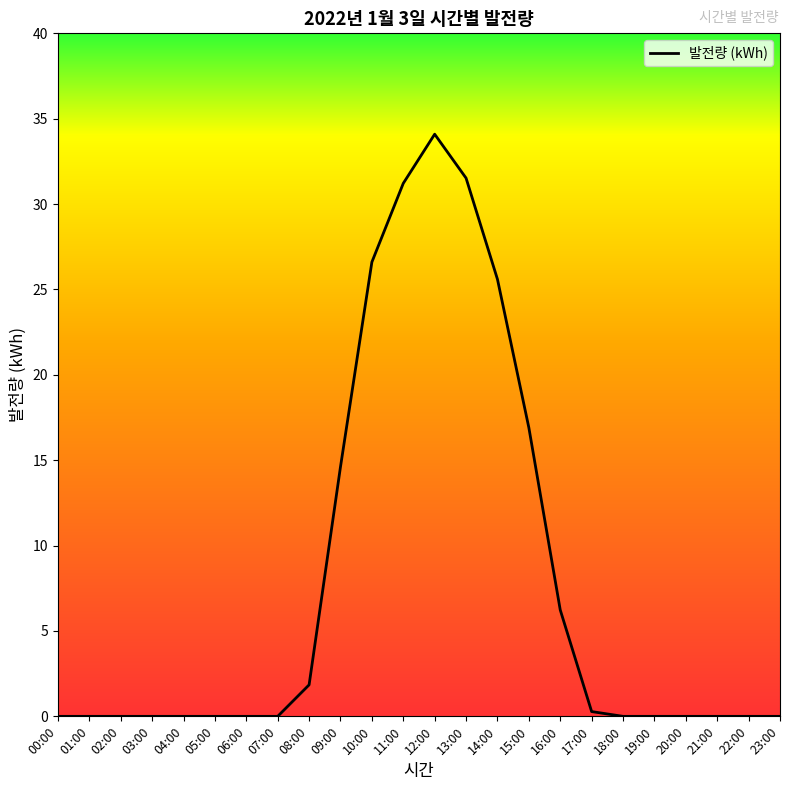

What is the change in value from 06:00 to 08:00?

+1.8